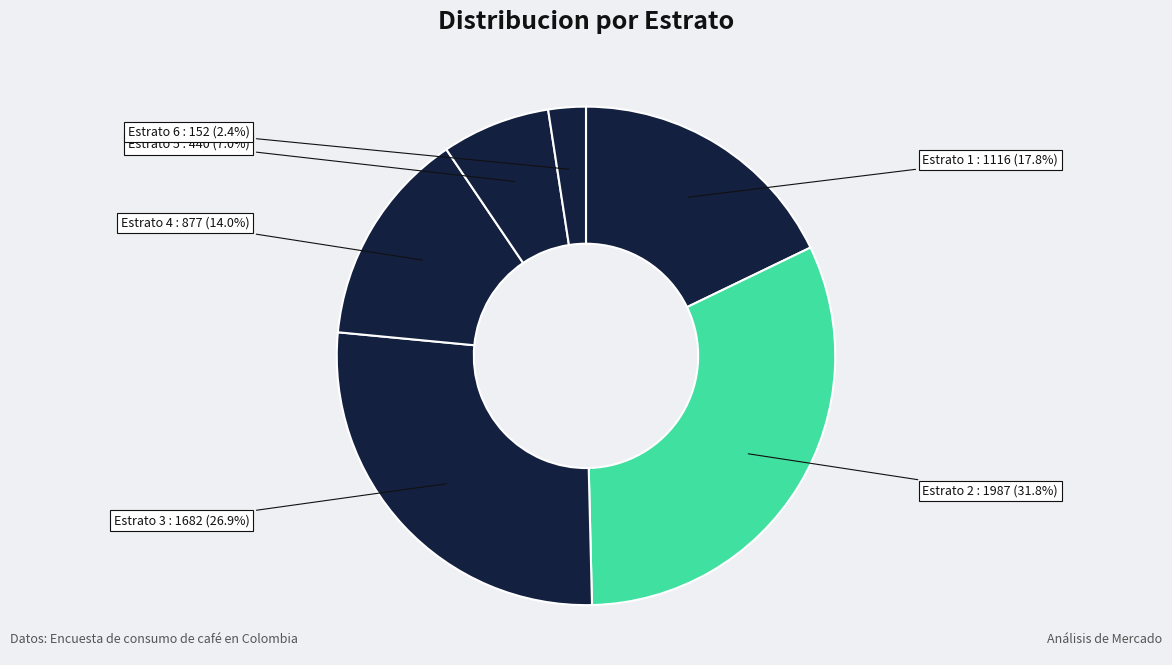

To the nearest percent, what percentage of the pie is Estrato 4?

14%